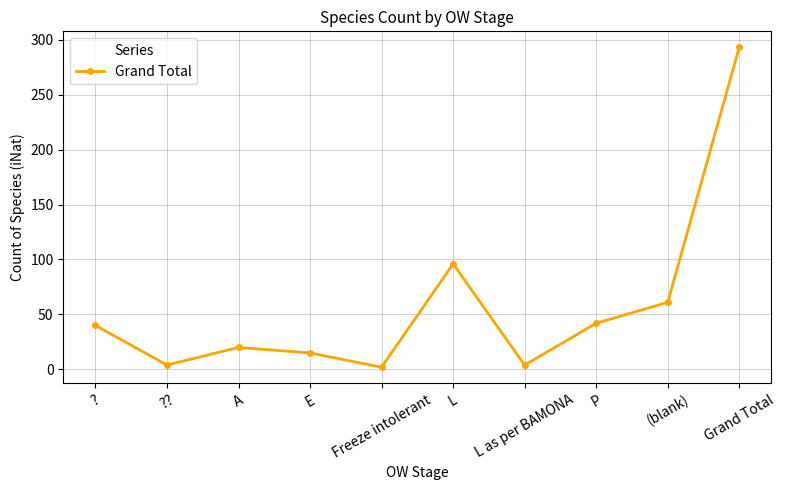

What is the approximate value at P, to the nearest 10?

40